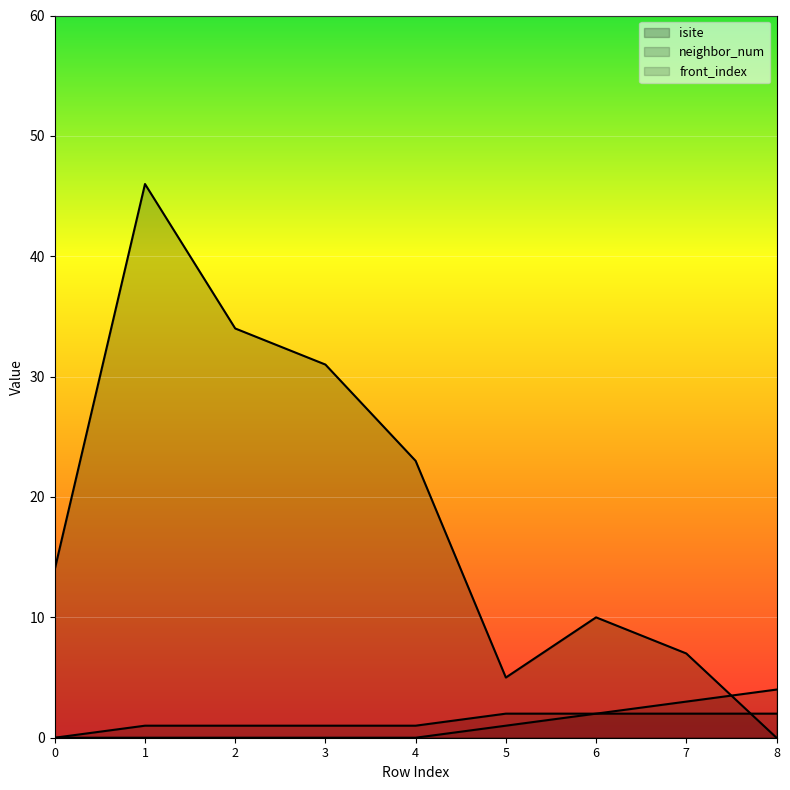

What is the sum of the isite values at 3 and 2?

65